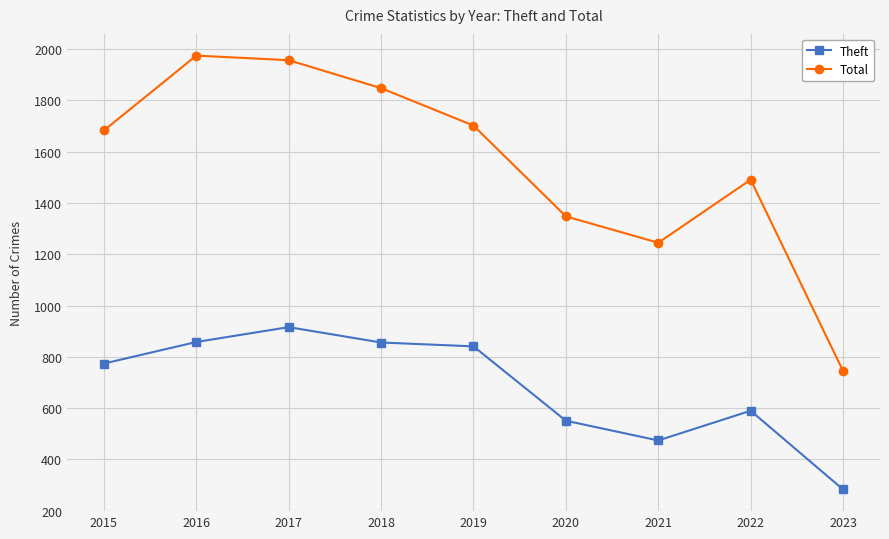

Does the chart display data point markers on the line(s)?

Yes